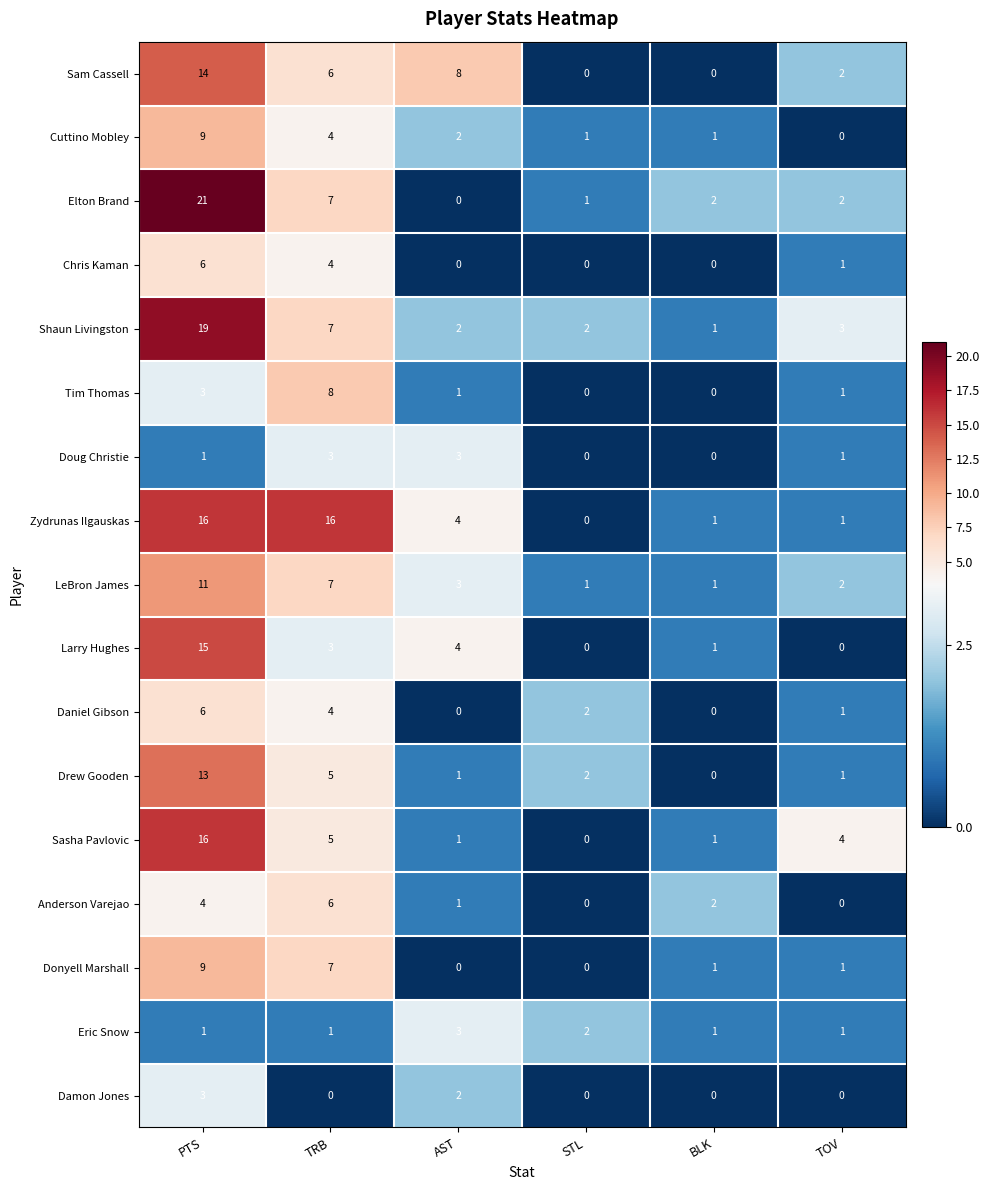

What is the sum of the Sasha Pavlovic values at PTS and TRB?

21